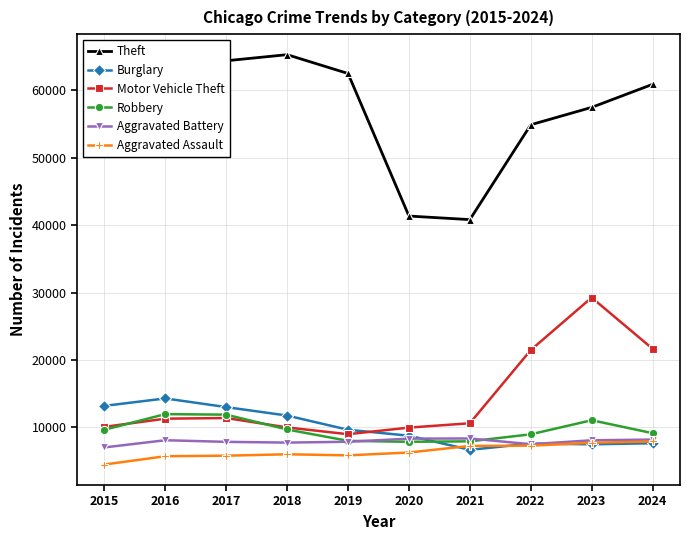

What is the smallest value displayed?

4480